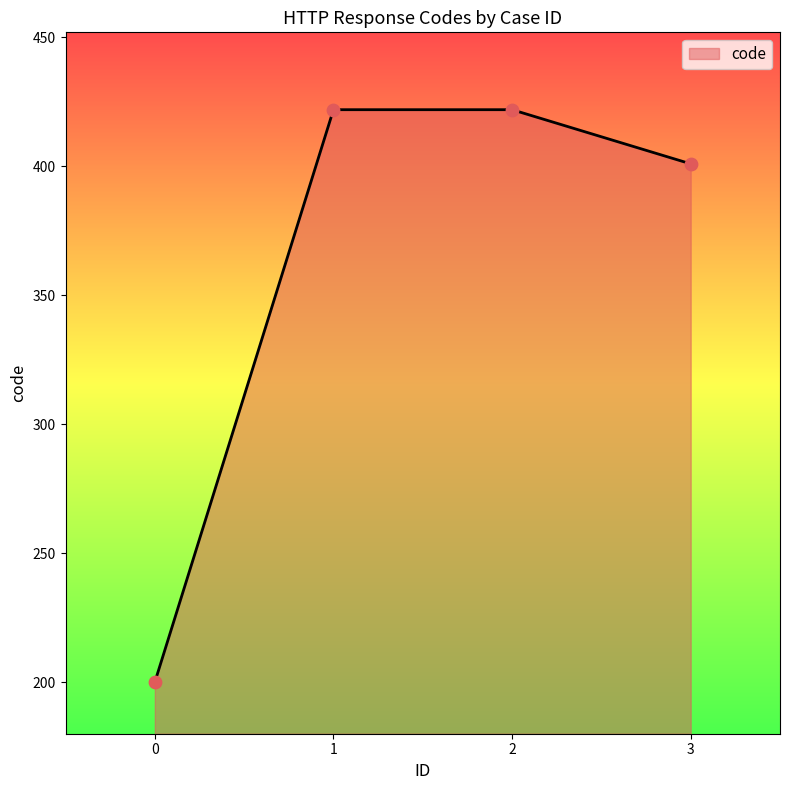

What is the change in value from 1 to 3?

-21